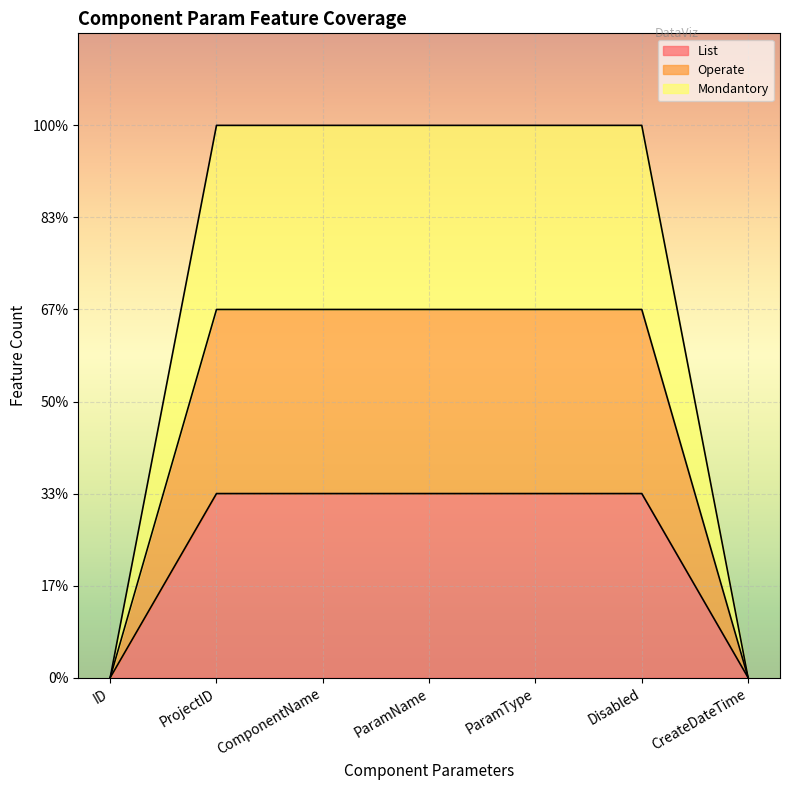

Reading right to left, extract all data points from this chart.

List: CreateDateTime=0	Disabled=1	ParamType=1	ParamName=1	ComponentName=1	ProjectID=1	ID=0
Operate: CreateDateTime=0	Disabled=2	ParamType=2	ParamName=2	ComponentName=2	ProjectID=2	ID=0
Mondantory: CreateDateTime=0	Disabled=3	ParamType=3	ParamName=3	ComponentName=3	ProjectID=3	ID=0